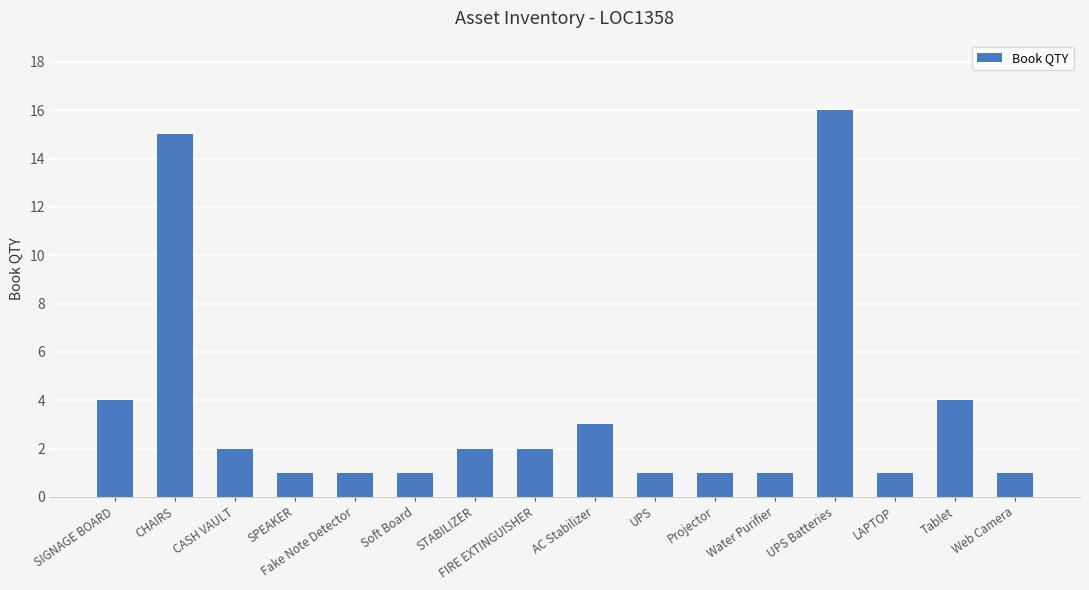

How many data points are less than 2?

8